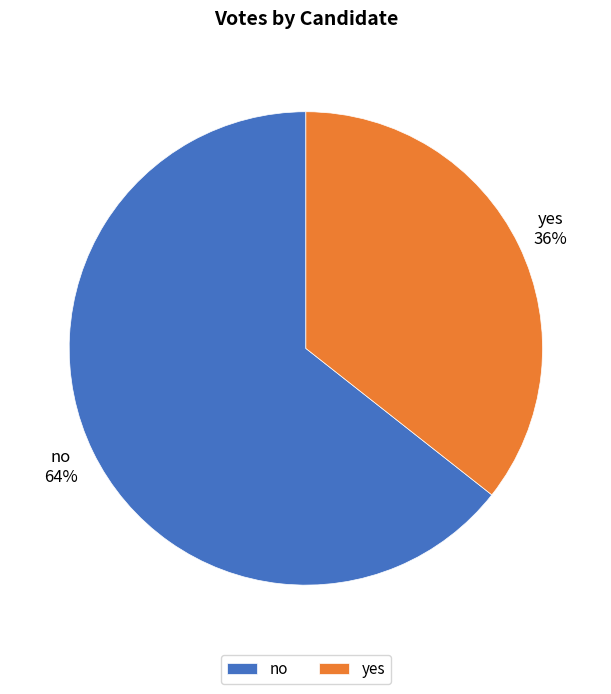

Combined, do no and yes account for over 50%?

Yes